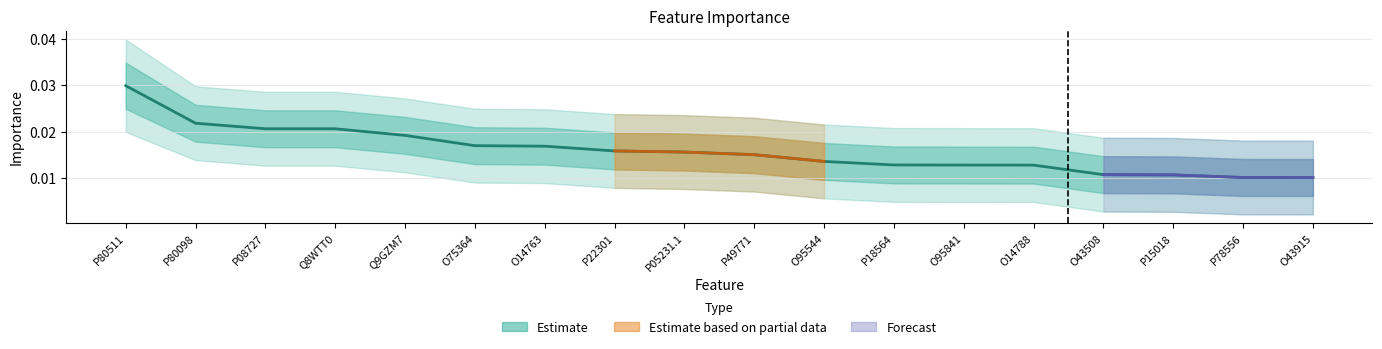

How many series are shown in this chart?

1